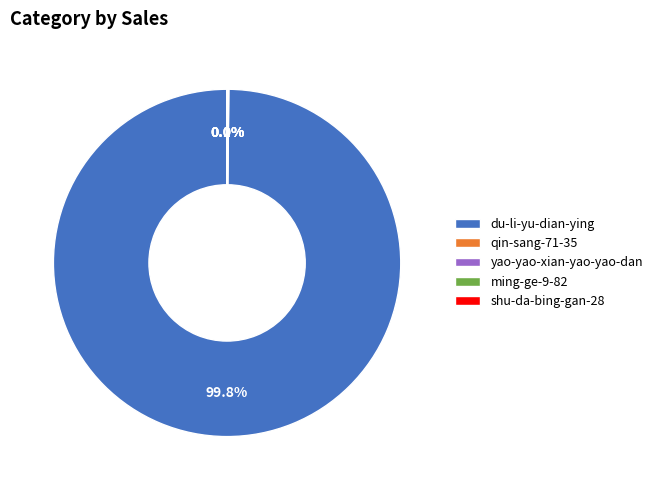

Which slice is the largest?

du-li-yu-dian-ying